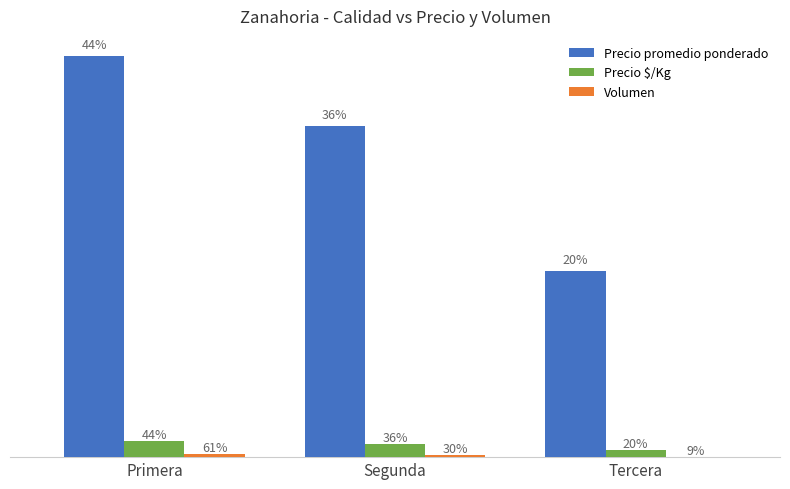

Is the value of Precio $/Kg at Primera greater than the value of Volumen at Tercera?

Yes